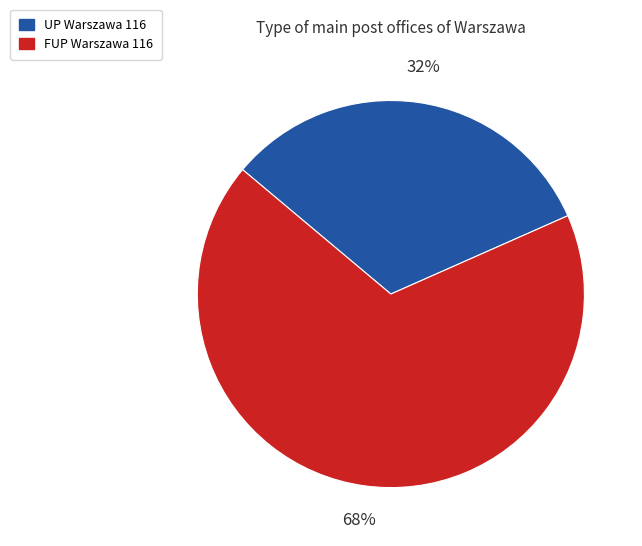

Count the number of slices in the pie.

2